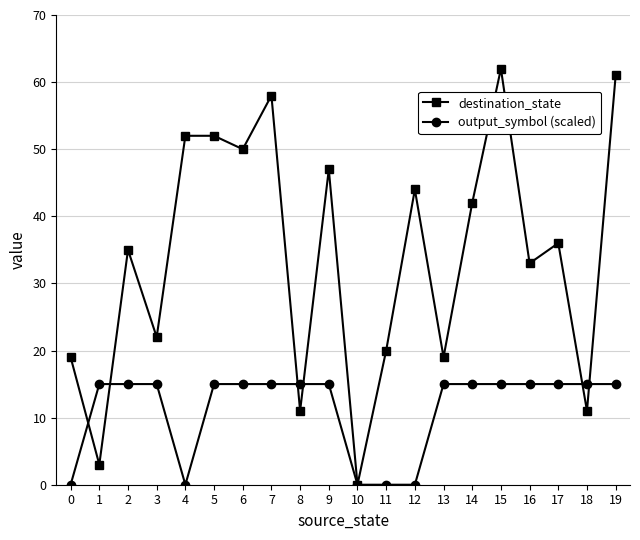

Where does the destination_state series first go above 36?

4